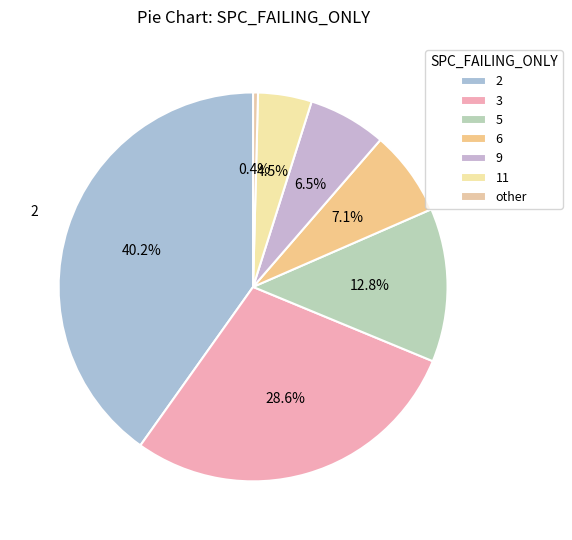

What is the smallest slice in the pie chart?

other